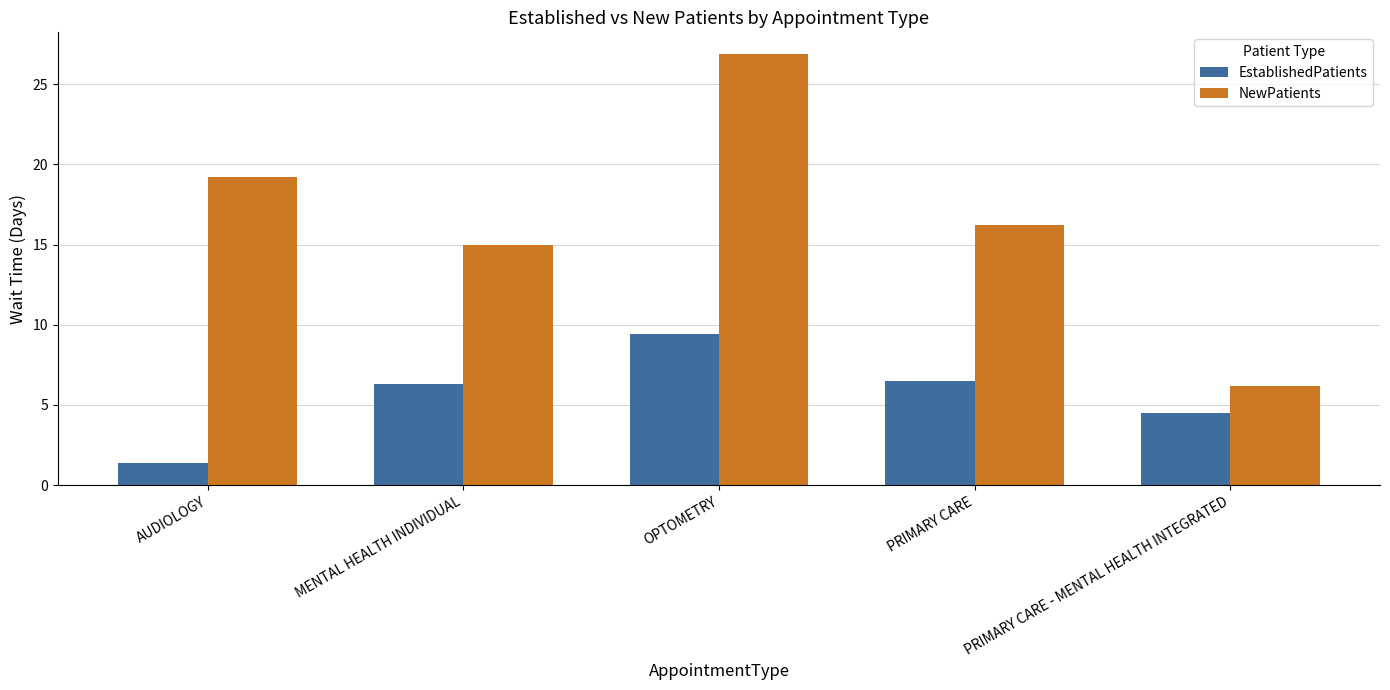

Reading right to left, list all the values displayed in this chart.

EstablishedPatients: 4.5	6.5	9.4	6.3	1.4
NewPatients: 6.2	16.2	26.9	15.0	19.2